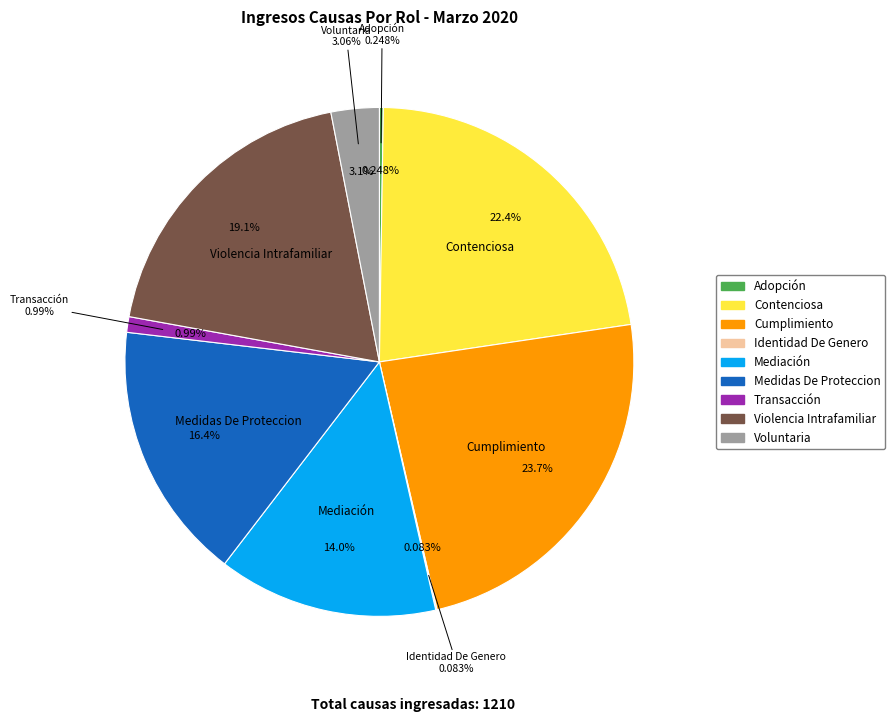

How many slices are in this pie chart?

9